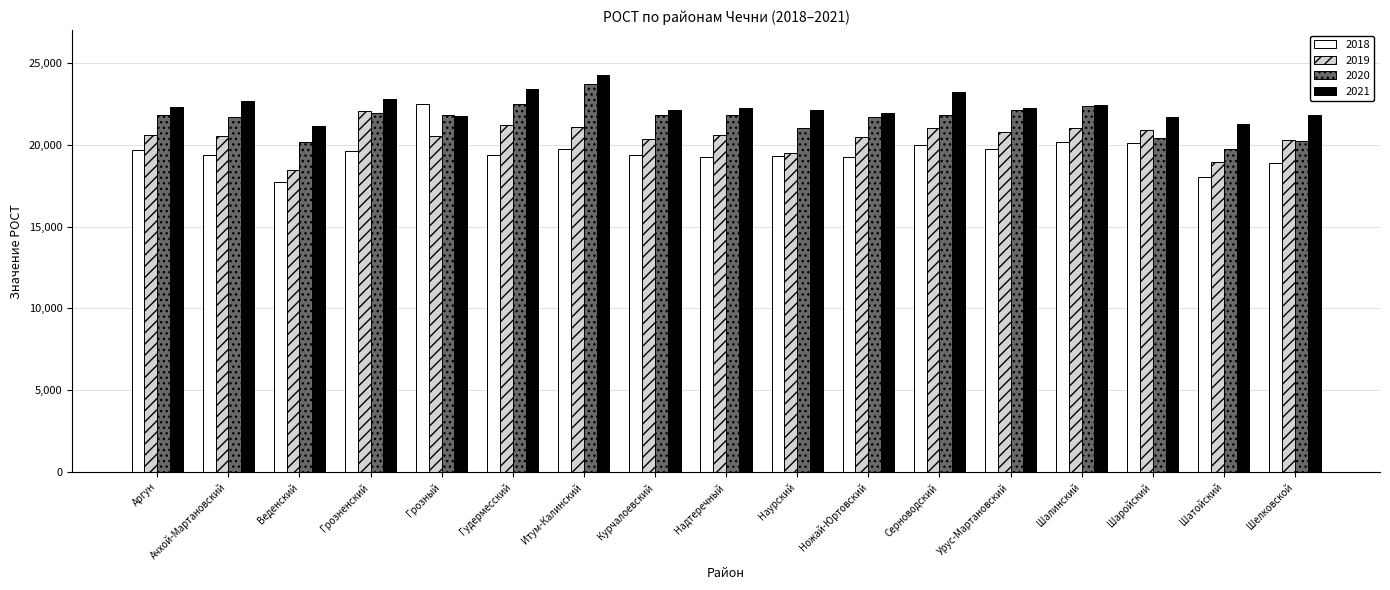

The value of 2018 at Веденский is 17744.8. True or false?

True